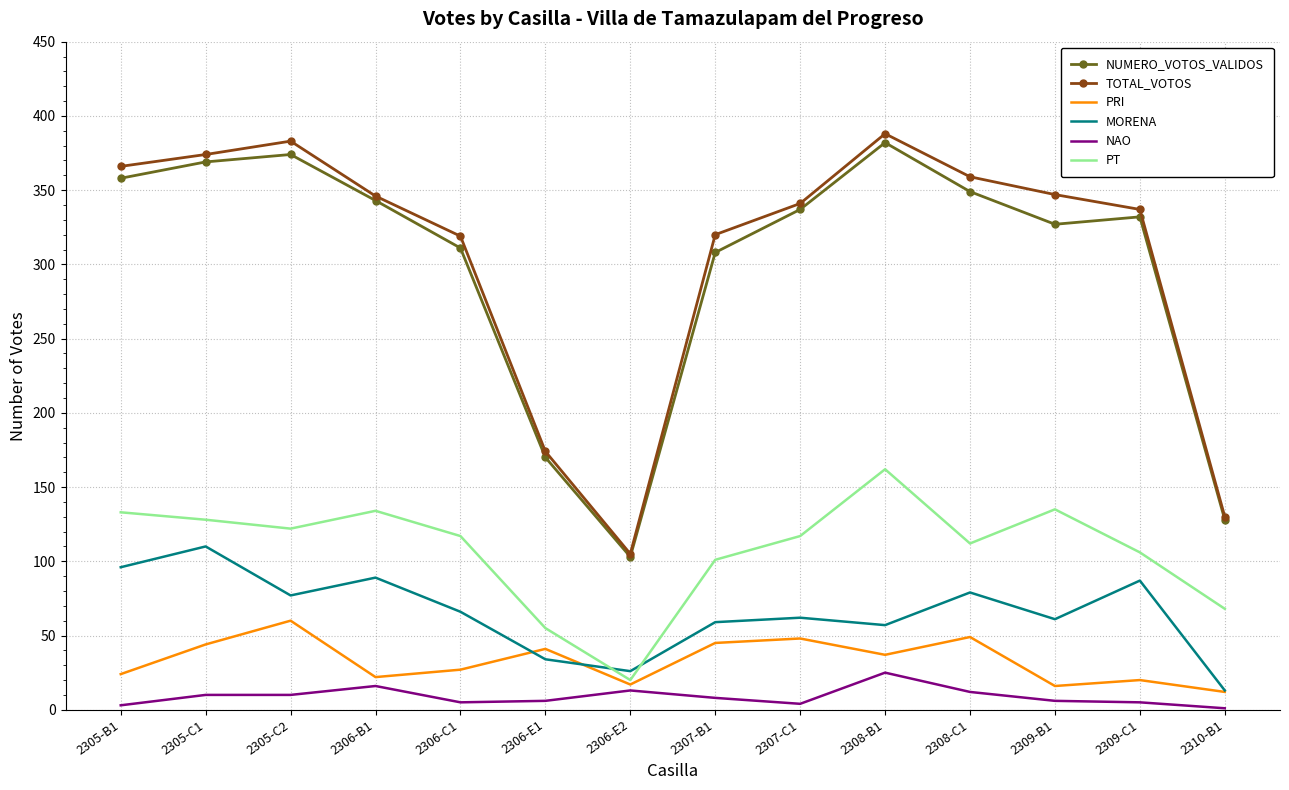

At which category does TOTAL_VOTOS reach its first local valley?

2306-E2